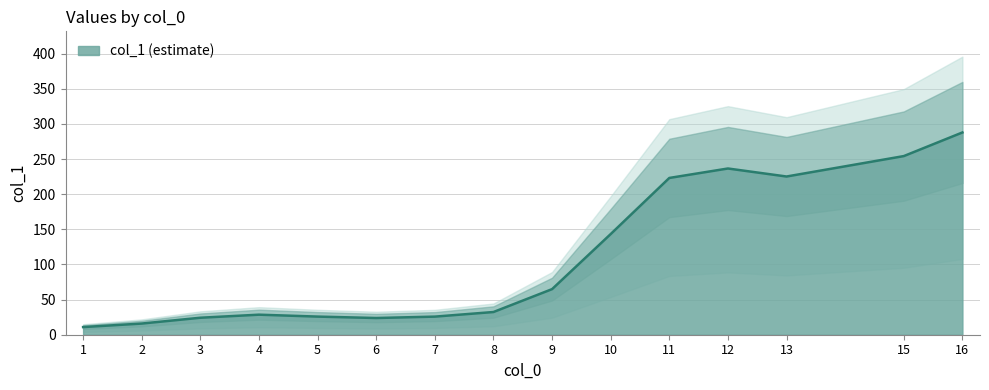

What is the minimum value for col_1 (estimate)?

10.9